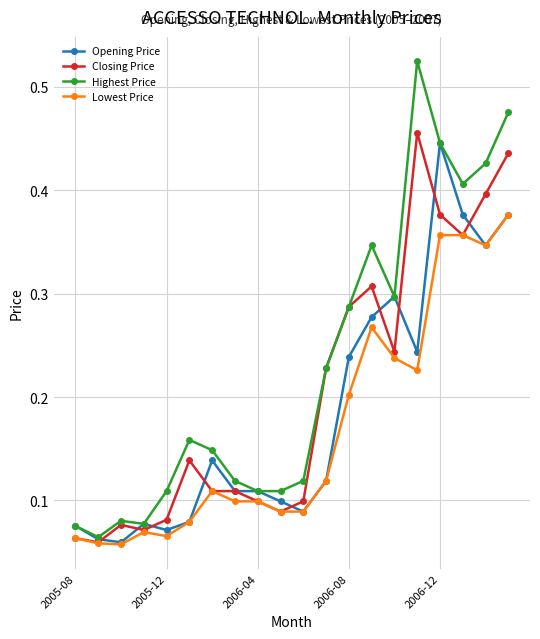

What is the sum of all Lowest Price values?

3.4